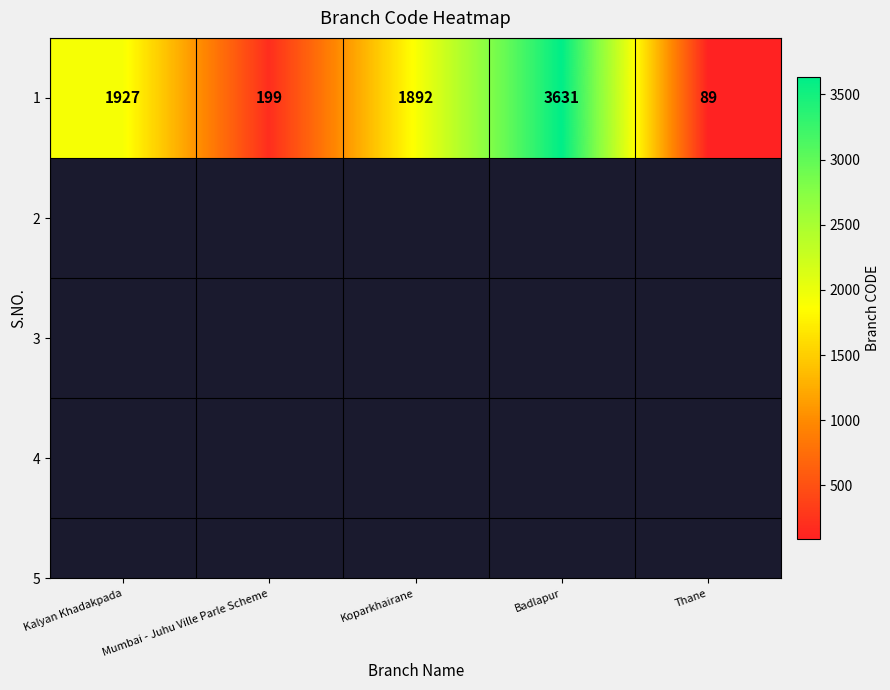

Read the value at Mumbai - Juhu Ville Parle Scheme, to the nearest 10.

200